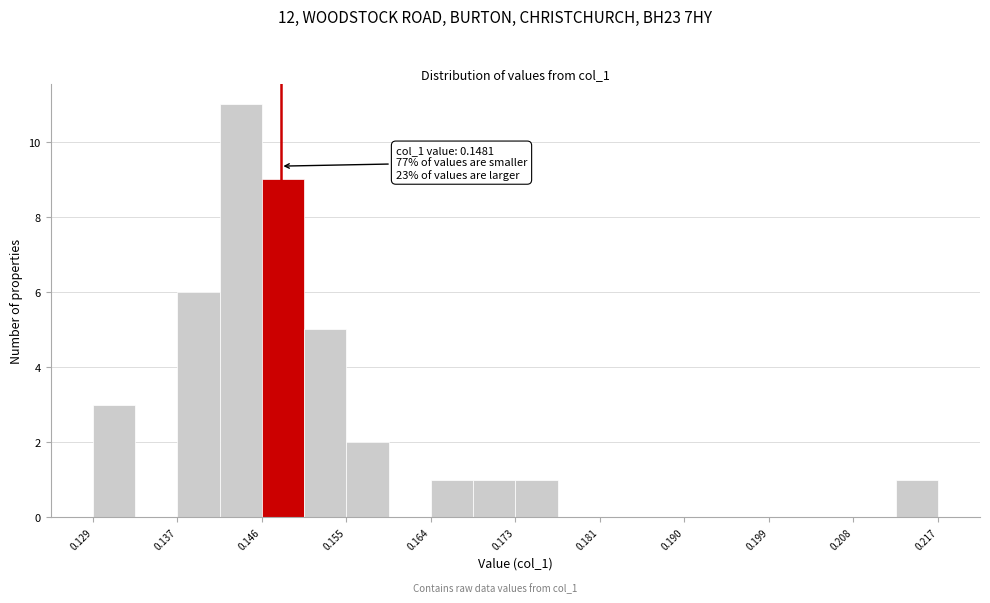

Which range on the x-axis has the tallest bar?

0.142 to 0.146